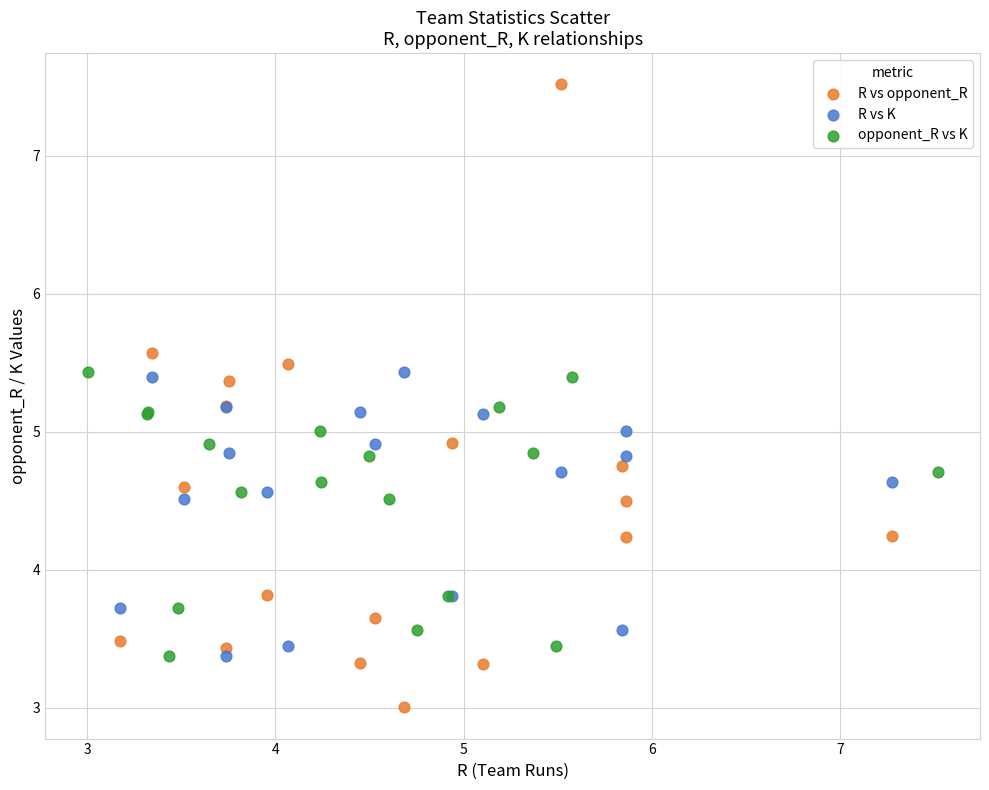

Which series reaches the minimum Y coordinate?

R vs opponent_R